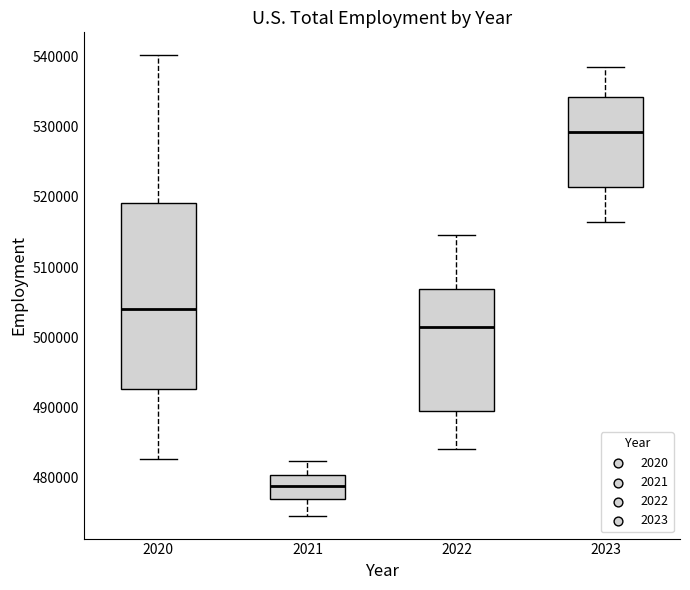

Which box is the tallest, from its lower edge to its upper edge?

2020